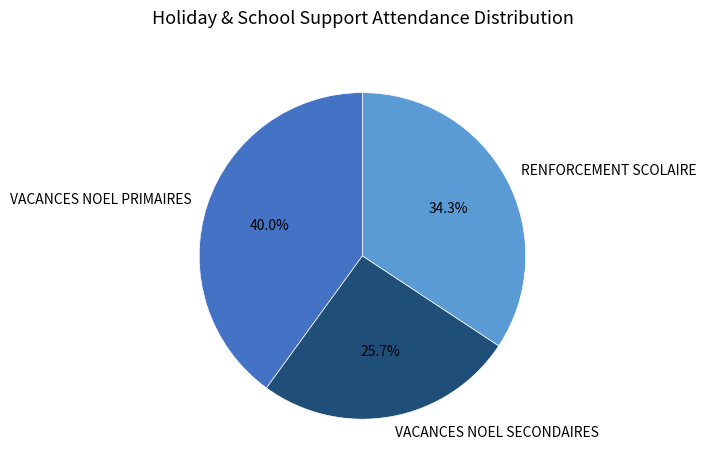

Rank the categories by value from highest to lowest.

VACANCES NOEL PRIMAIRES, RENFORCEMENT SCOLAIRE, VACANCES NOEL SECONDAIRES